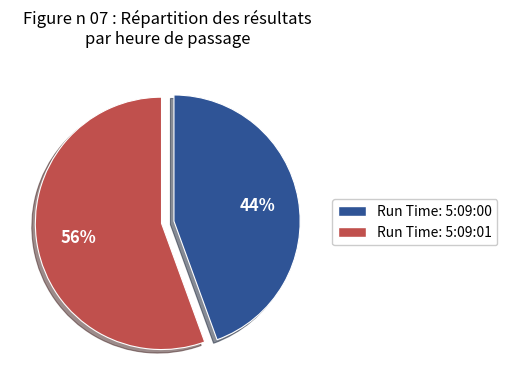

Does any single category account for the majority?

Yes